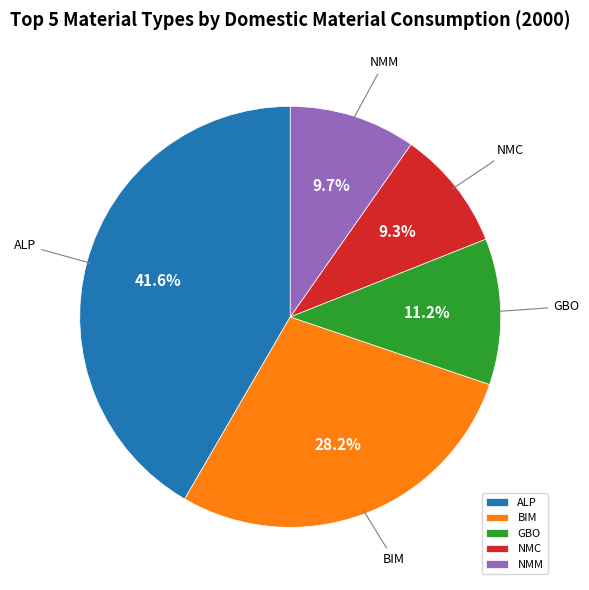

What percentage is the ALP slice, to the nearest percent?

42%